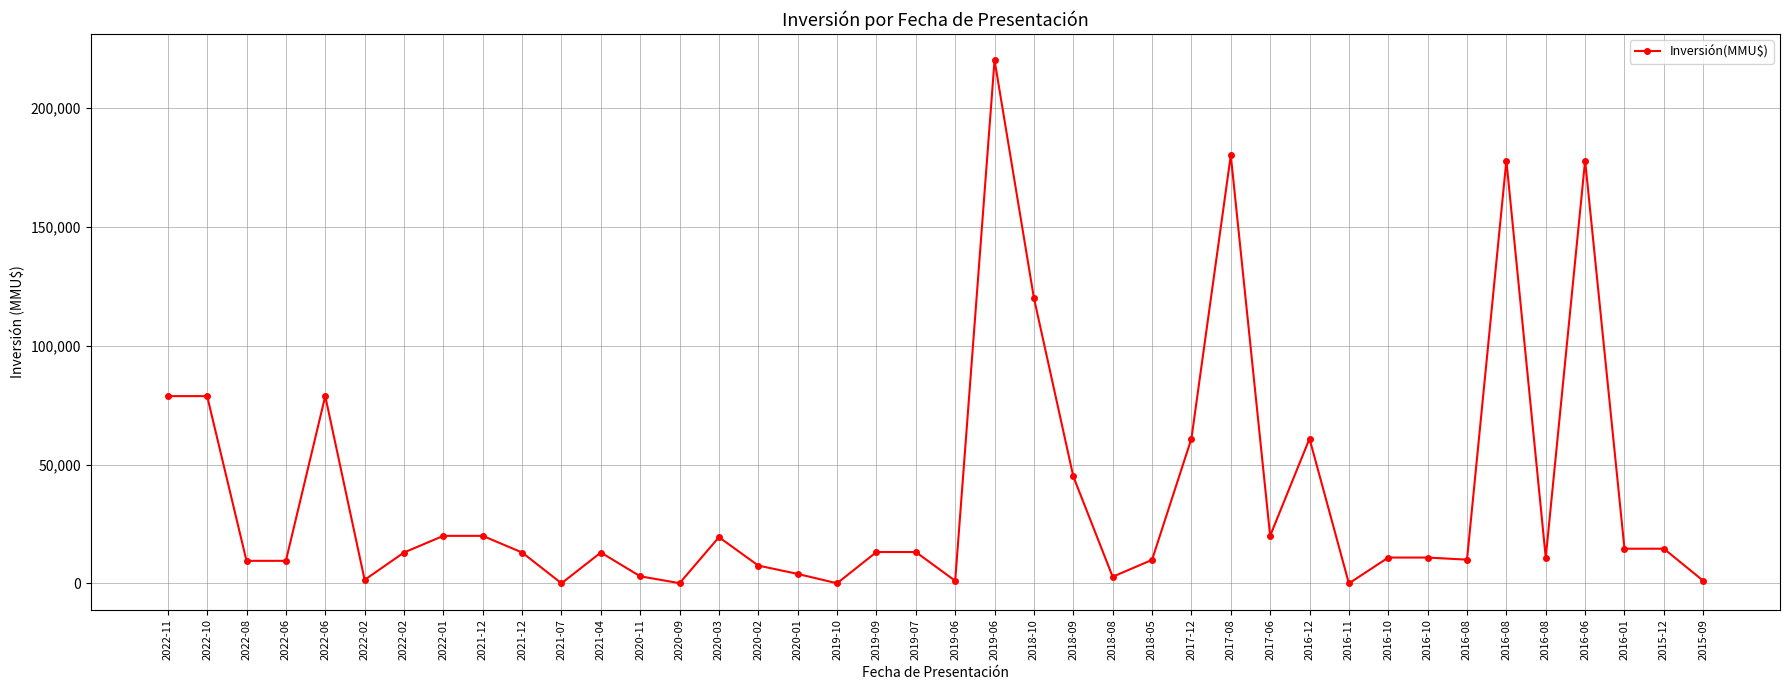

The chart shows a value of 19405 at 2016-10. True or false?

False